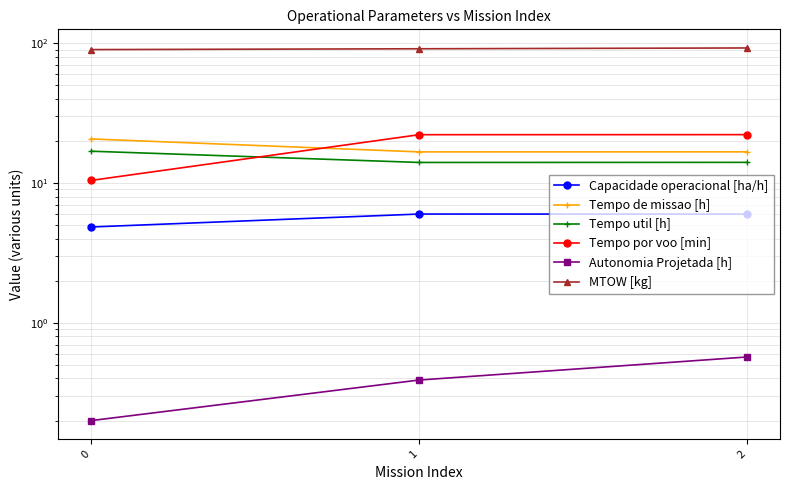

Reading left to right, list all the values displayed in this chart.

Capacidade operacional [ha/h]: 0=4.8	1=6.0	2=6.0
Tempo de missao [h]: 0=20.6	1=16.7	2=16.7
Tempo util [h]: 0=16.9	1=14.0	2=14.0
Tempo por voo [min]: 0=10.4	1=22.1	2=22.2
Autonomia Projetada [h]: 0=0.2	1=0.4	2=0.6
MTOW [kg]: 0=89.9	1=91.1	2=92.3